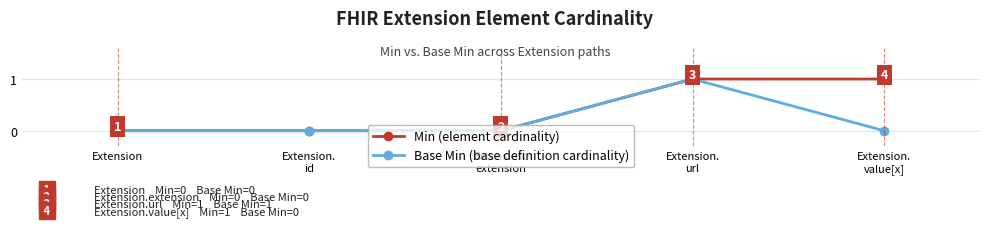

What is the label of the 1st point from the left?

Extension